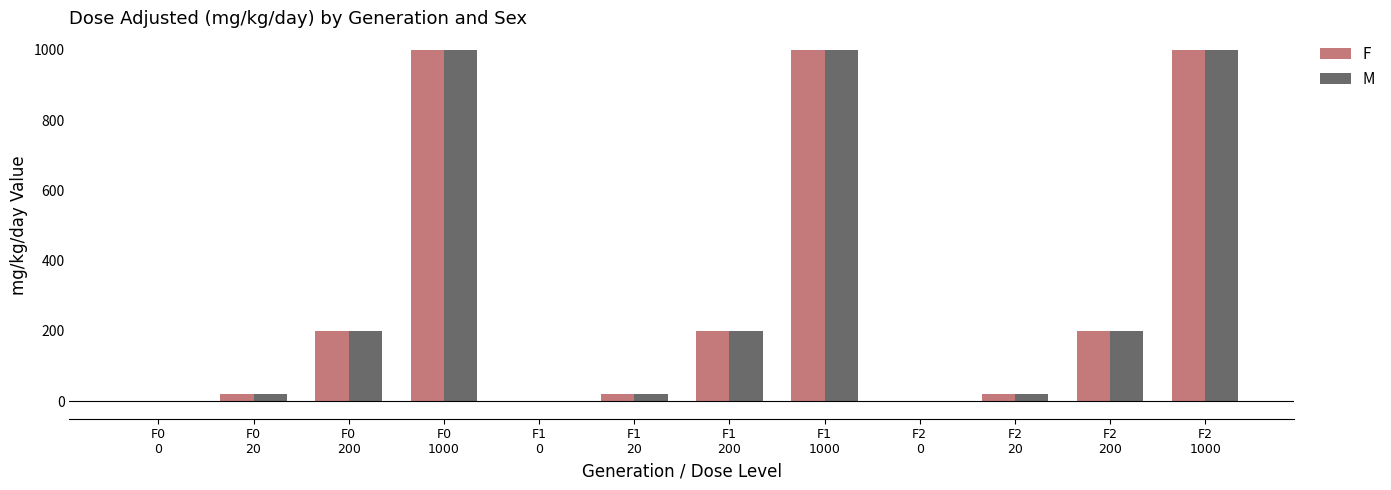

The value of M at F0
200 is 200. True or false?

True